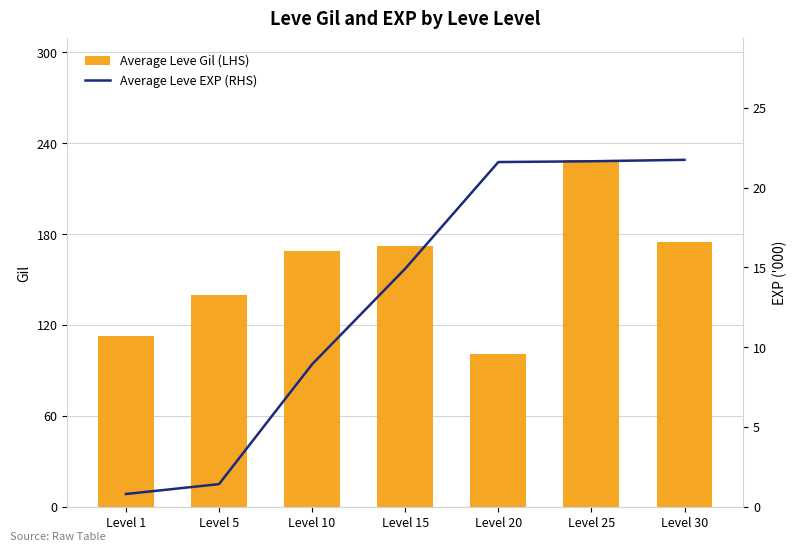

Is it true that Average Leve Gil (LHS) equals 281 at Level 30?

False